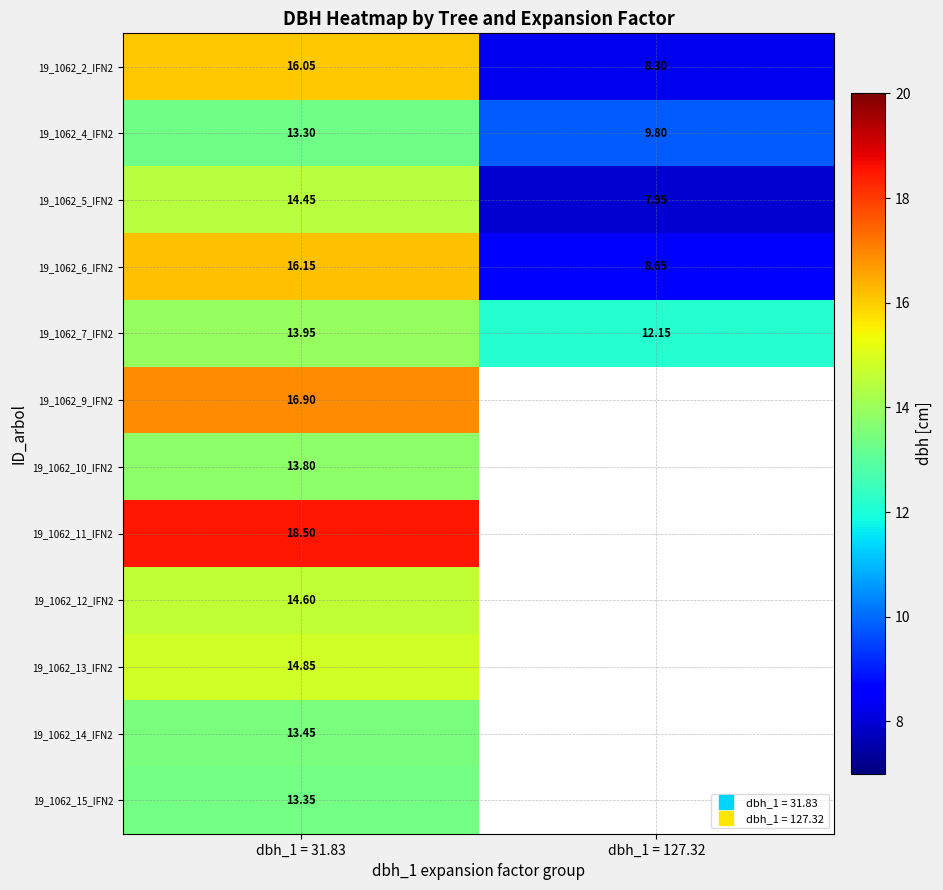

How many values in the 19_1062_5_IFN2 series exceed 14?

1